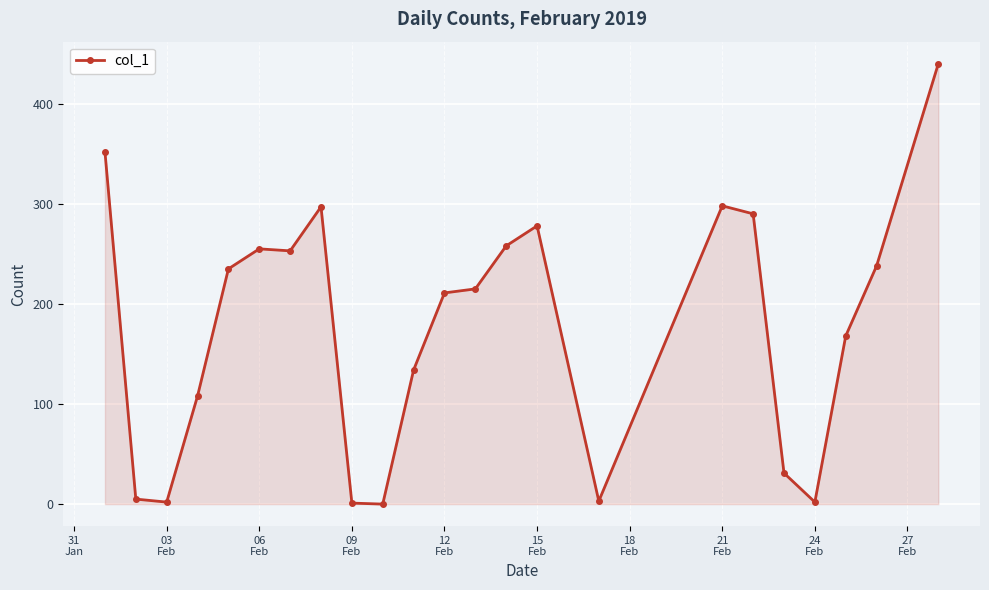

What is the value of the 17th point from the left?

298